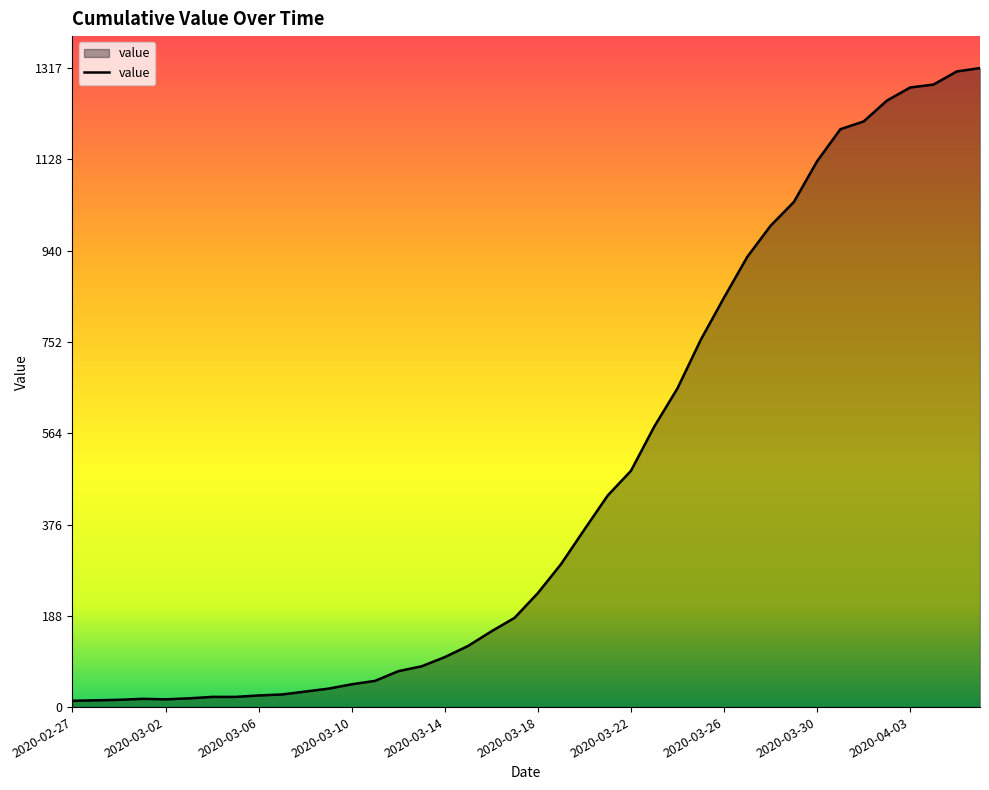

What is the greatest value displayed?

1317